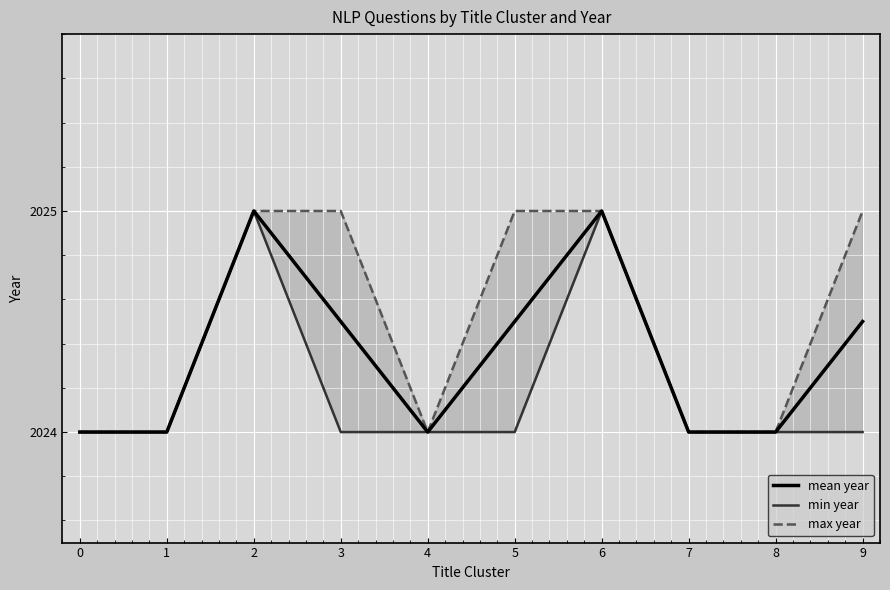

Does the chart display data point markers on the line(s)?

No